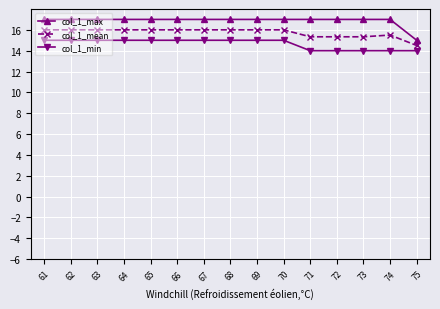

What is the approximate value of col_1_mean at 71?

15.3